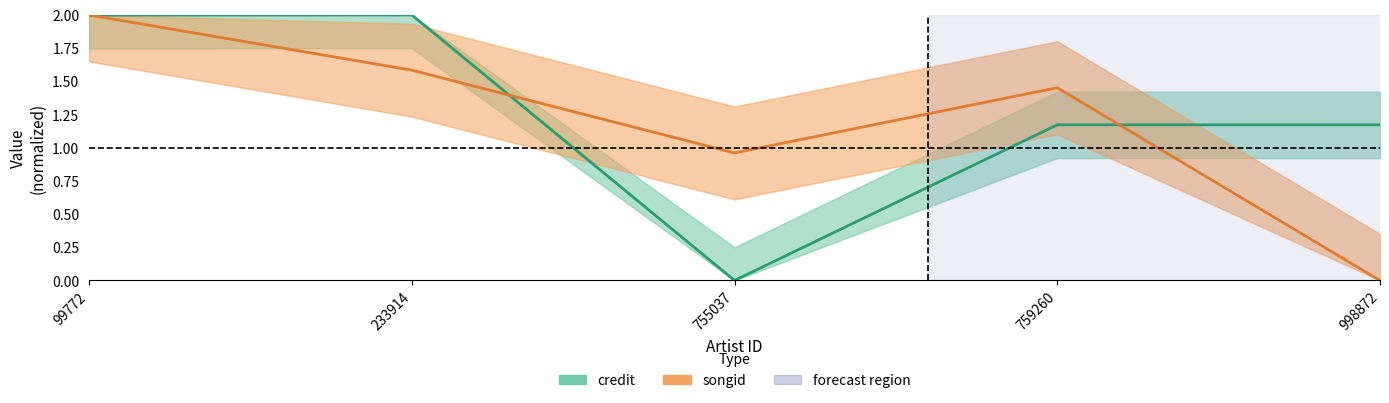

How many times do credit and songid cross each other?

3